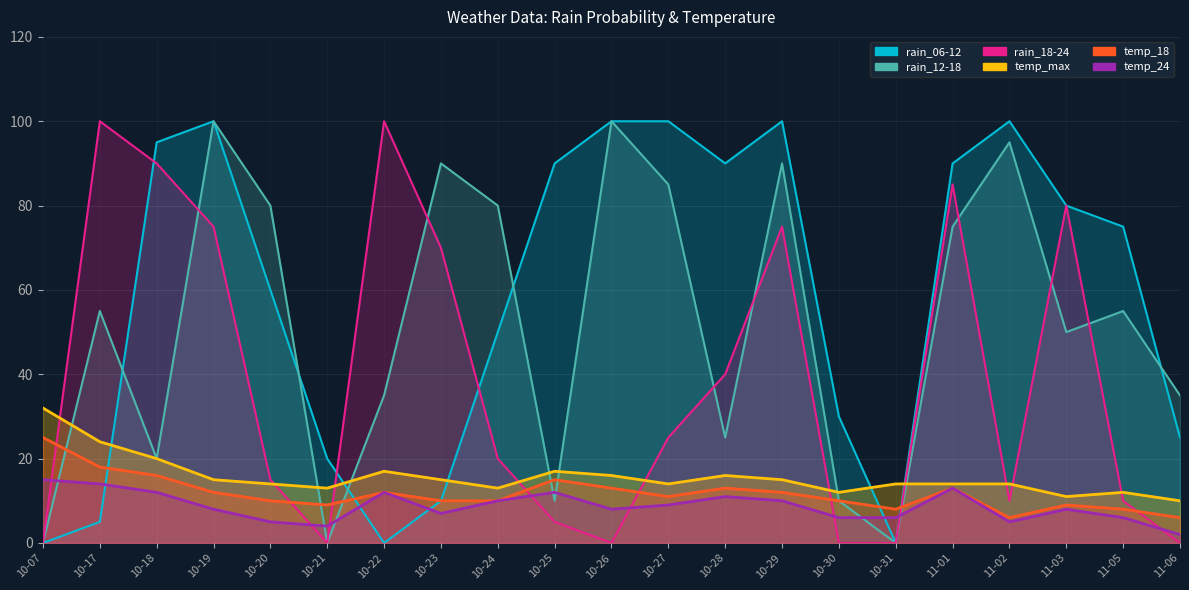

How many values in the temp_24 series exceed 8?

10